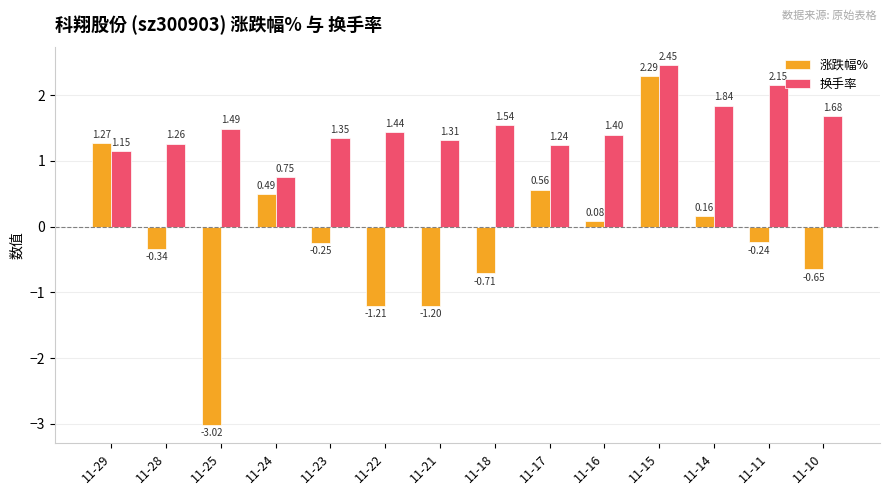

Which series has the widest spread of values?

涨跌幅%